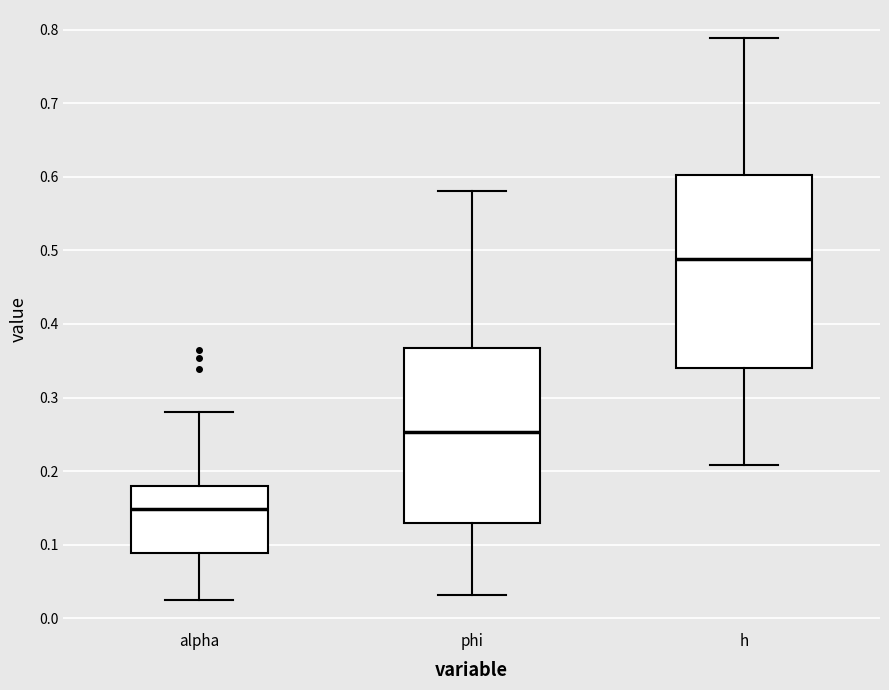

Which box is the tallest, from its lower edge to its upper edge?

h